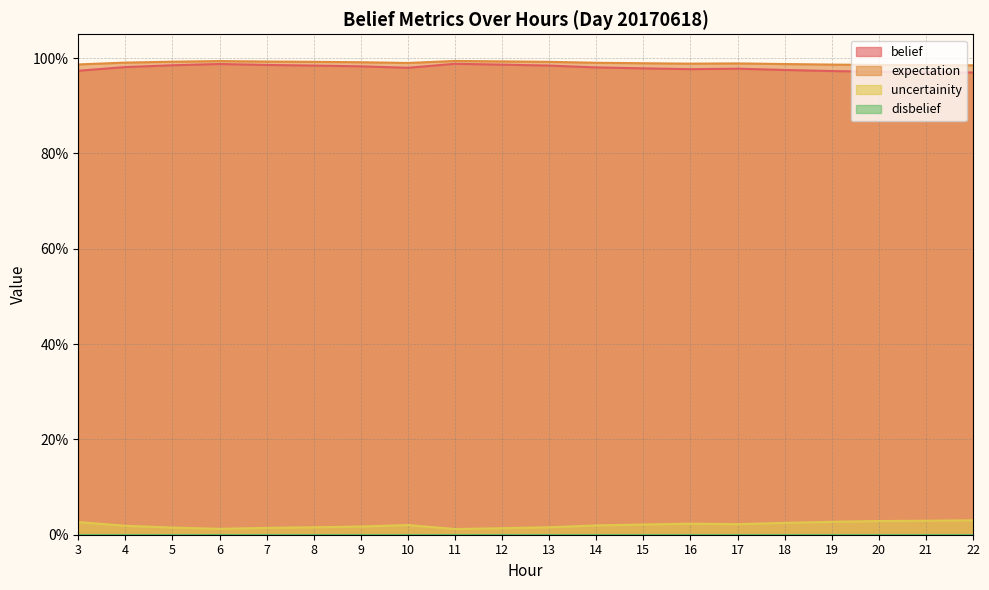

At which label is expectation closest to 0?

22